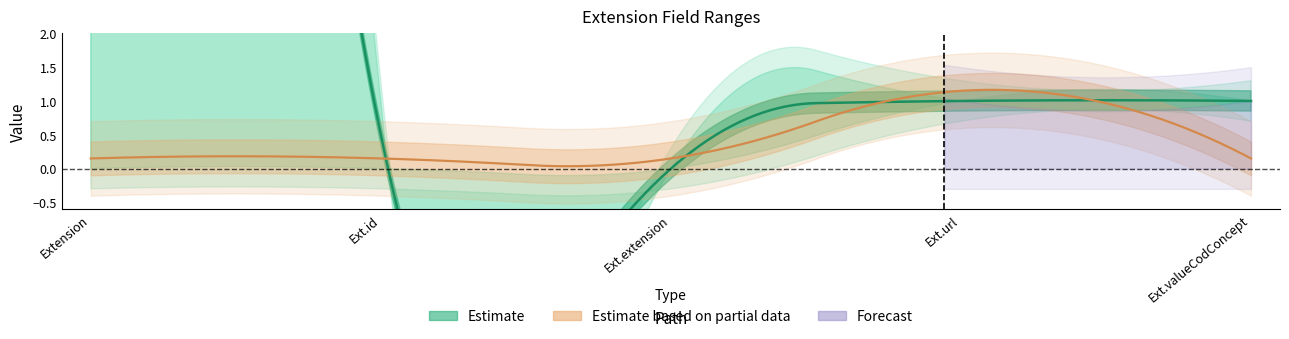

At which category does the chart reach its peak across all series?

Extension